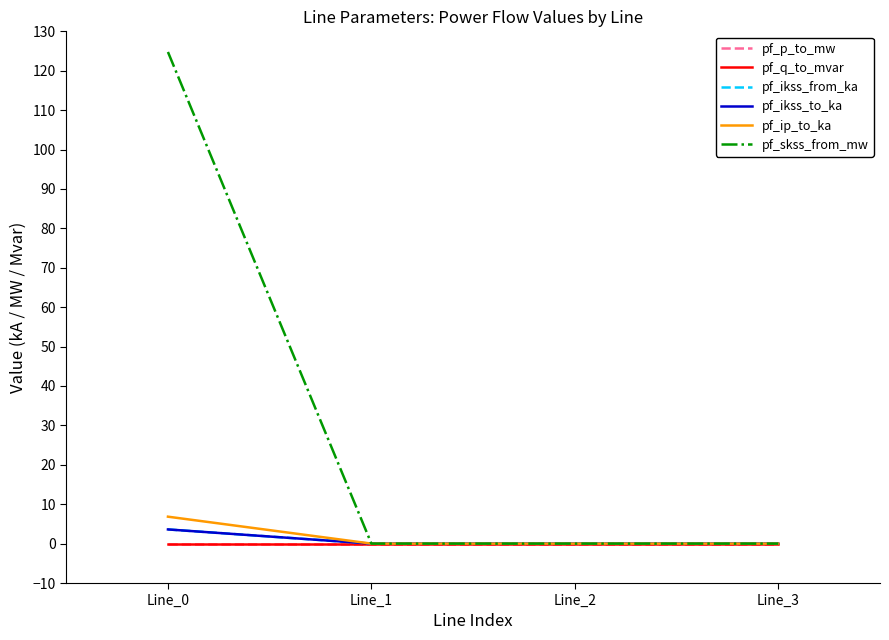

Reading left to right, what are all the values shown in this chart?

pf_p_to_mw: Line_0=-0.0	Line_1=0.0	Line_2=0.0	Line_3=0.0
pf_q_to_mvar: Line_0=-0.0	Line_1=0.0	Line_2=0.0	Line_3=0.0
pf_ikss_from_ka: Line_0=3.6	Line_1=0.0	Line_2=0.0	Line_3=0.0
pf_ikss_to_ka: Line_0=3.6	Line_1=0.0	Line_2=0.0	Line_3=0.0
pf_ip_to_ka: Line_0=6.8	Line_1=0.0	Line_2=0.0	Line_3=0.0
pf_skss_from_mw: Line_0=124.8	Line_1=0.0	Line_2=0.0	Line_3=0.0